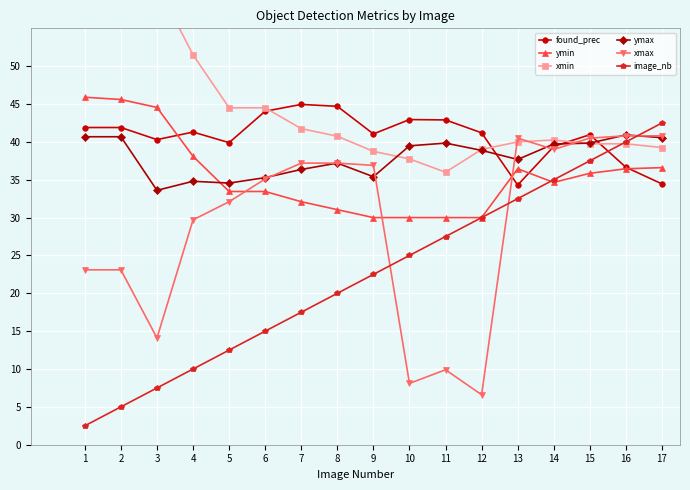

True or false: image_nb has a value of 26.7 at 16.

False